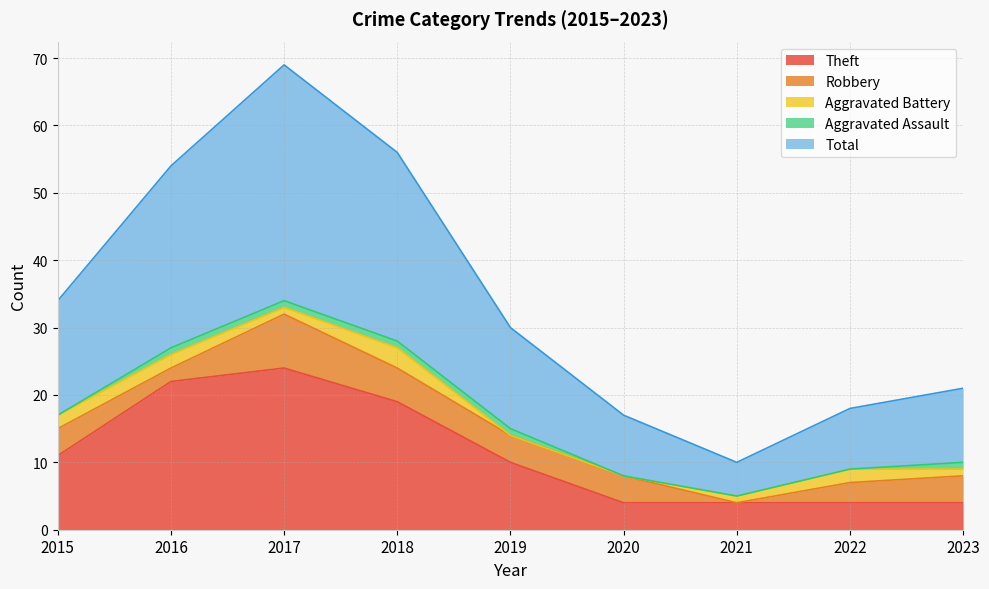

Which label corresponds to the smallest value in the chart?

2021